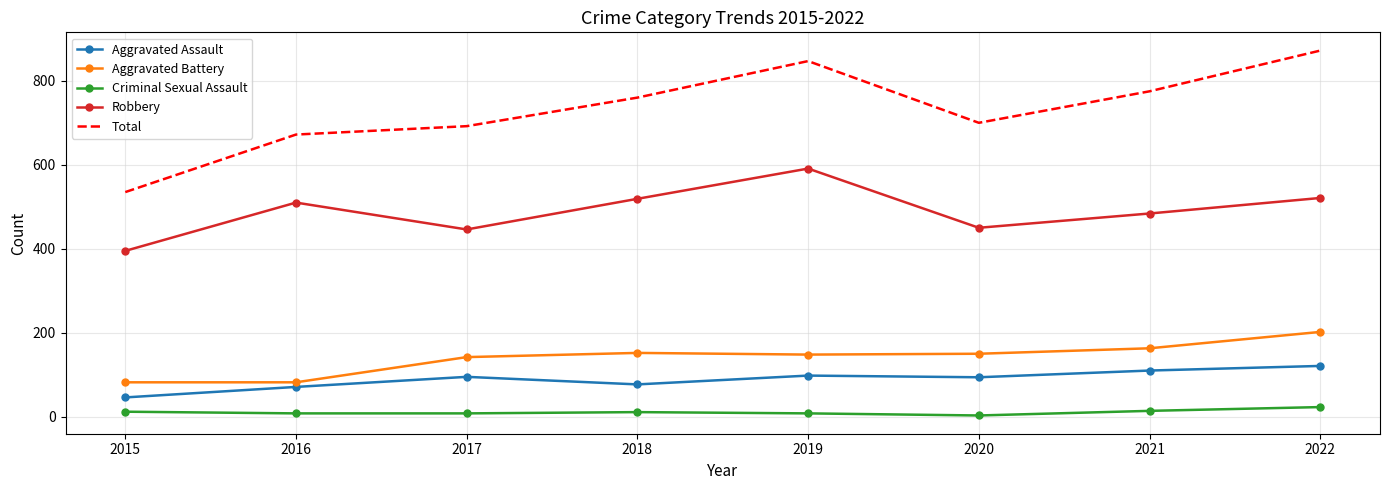

Which series changed the most between 2016 and 2021?

Total